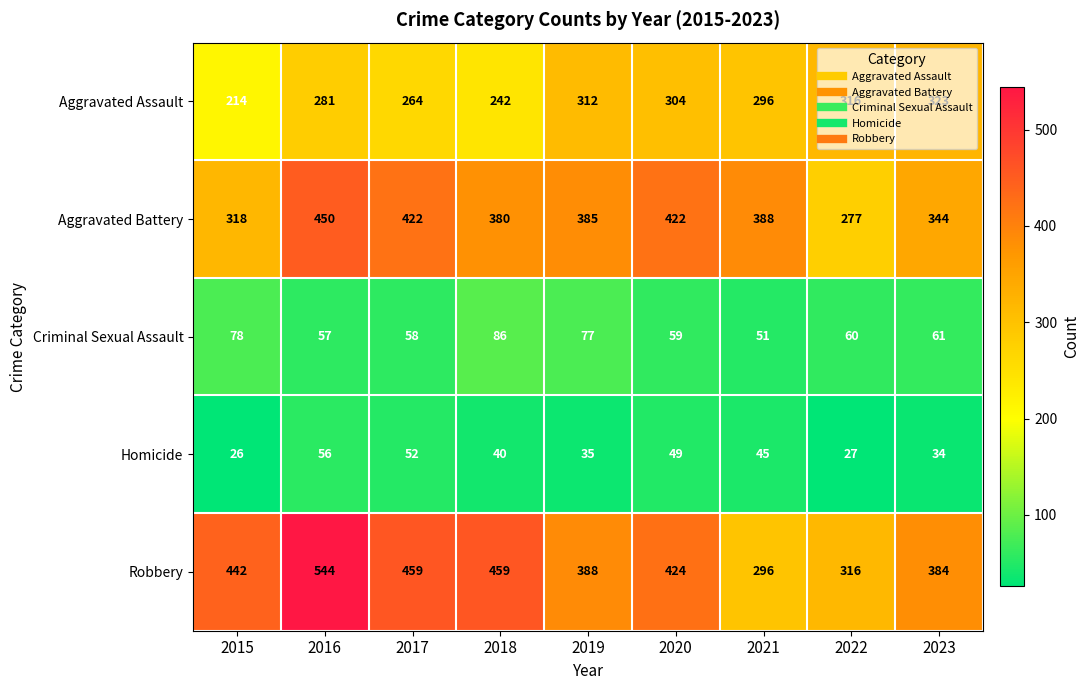

Read the Aggravated Assault value at 2016, to the nearest 50.

300